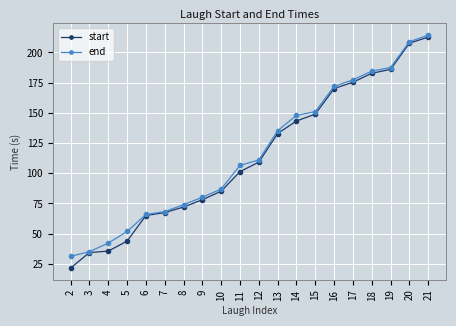

What is the approximate value of start at 19?

186.0